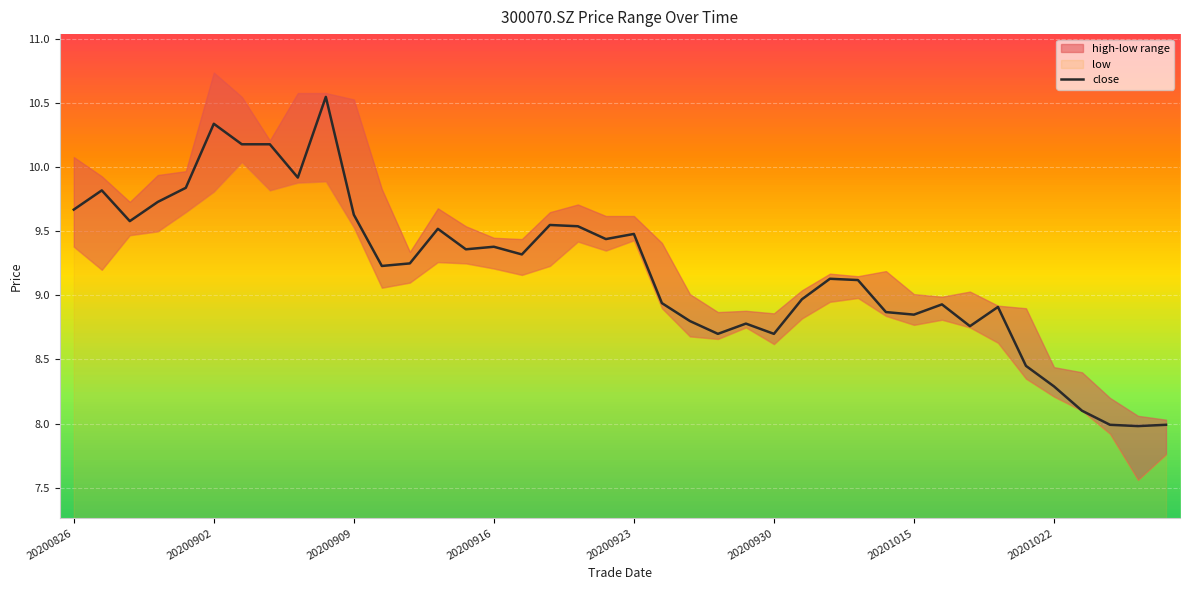

Which has a higher value, 23 or 8?

8